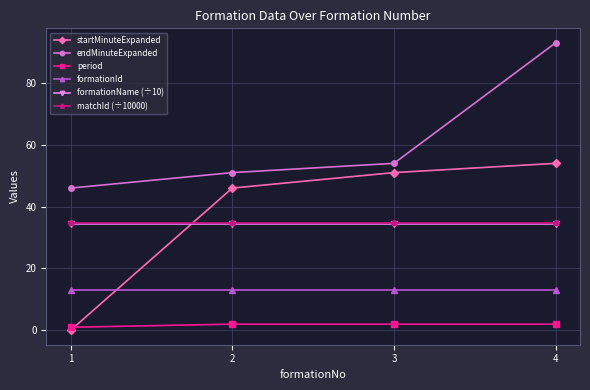

Is this an area chart (filled region under the line)?

No